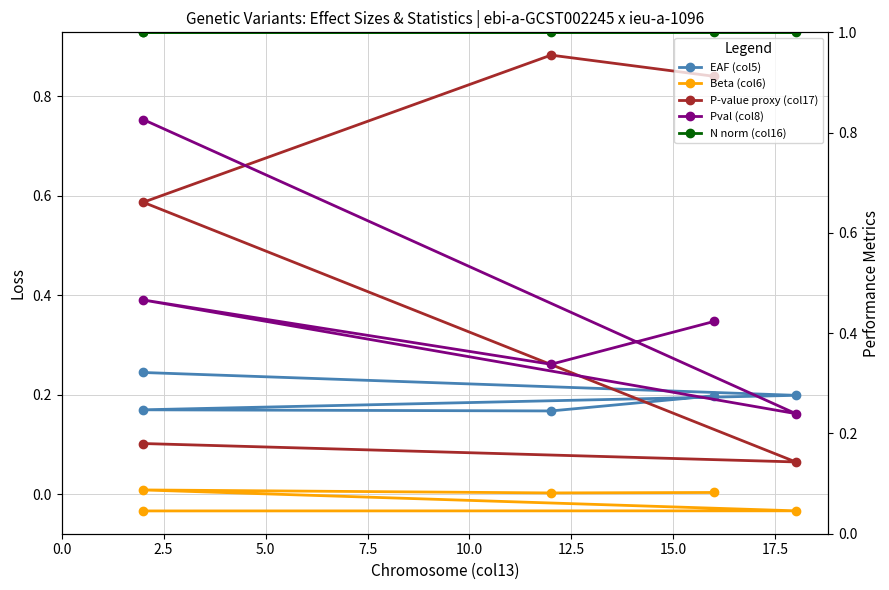

What are all the series names shown in the legend?

EAF (col5), Beta (col6), P-value proxy (col17), Pval (col8), N norm (col16)